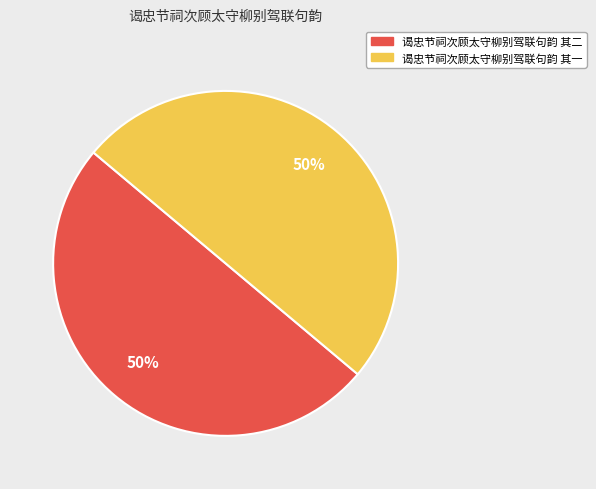

To the nearest percent, what portion does 谒忠节祠次顾太守柳别驾联句韵 其二 represent?

50%